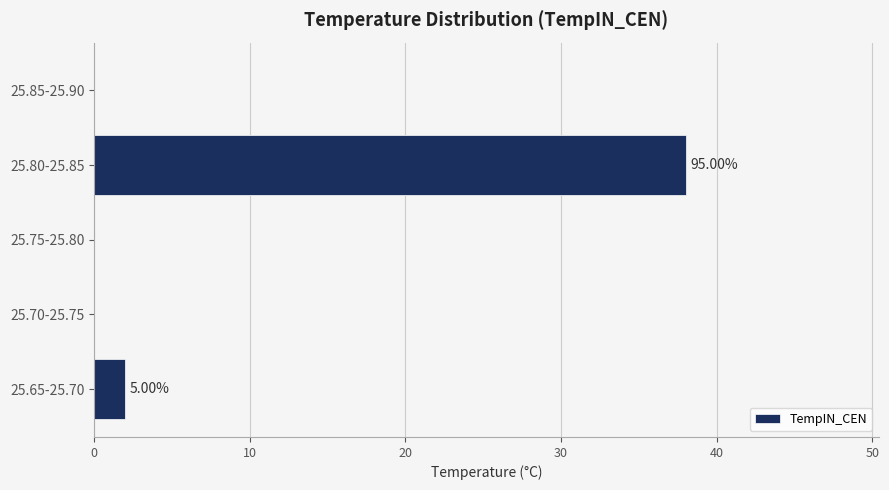

What is the ratio of the value at 25.80-25.85 to the value at 25.65-25.70?

19.0